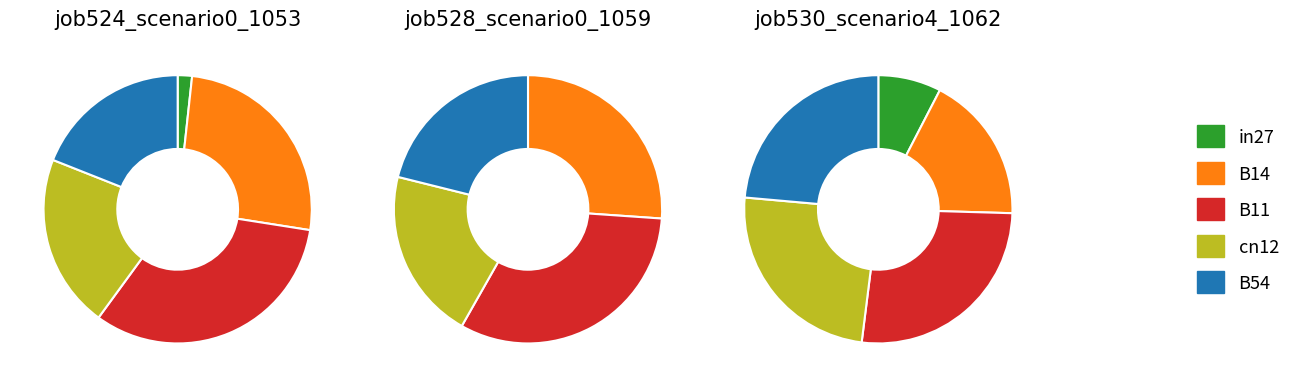

How many segments does this pie chart have?

5